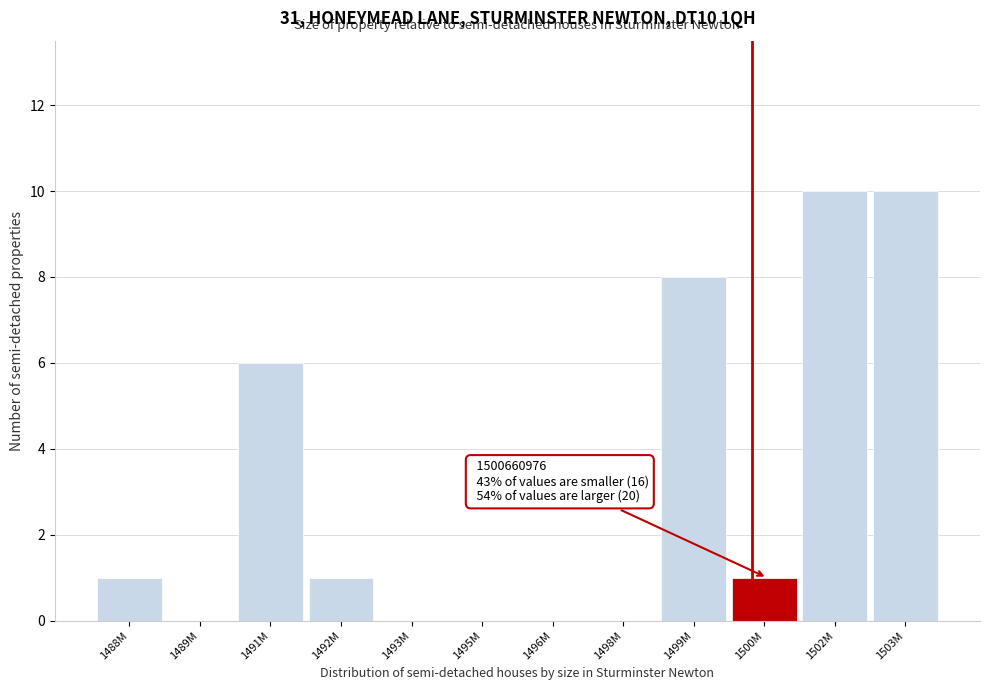

Reading left to right, transcribe all the data shown in this chart.

1488M=1	1489M=0	1491M=6	1492M=1	1493M=0	1495M=0	1496M=0	1498M=0	1499M=8	1500M=1	1502M=10	1503M=10